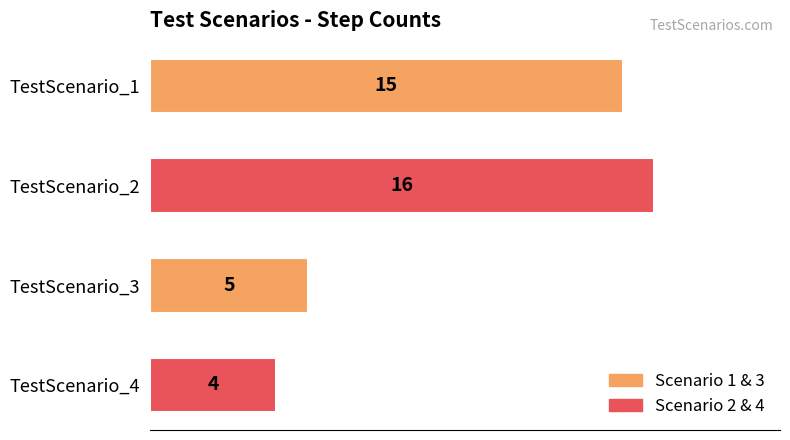

Does the chart contain any negative values?

No